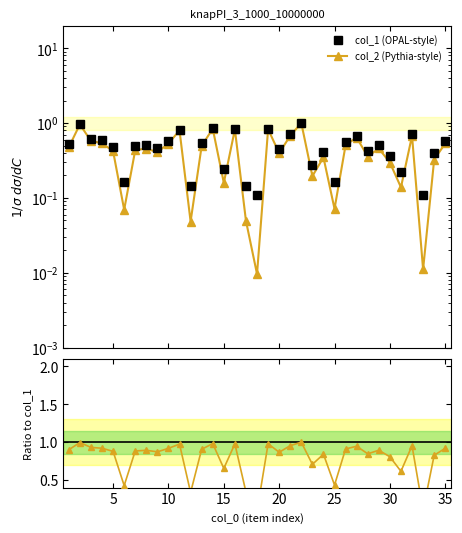

Is the value of col_1 (OPAL-style) at 15 greater than the value of col_2 (Pythia-style) at 0?

Yes